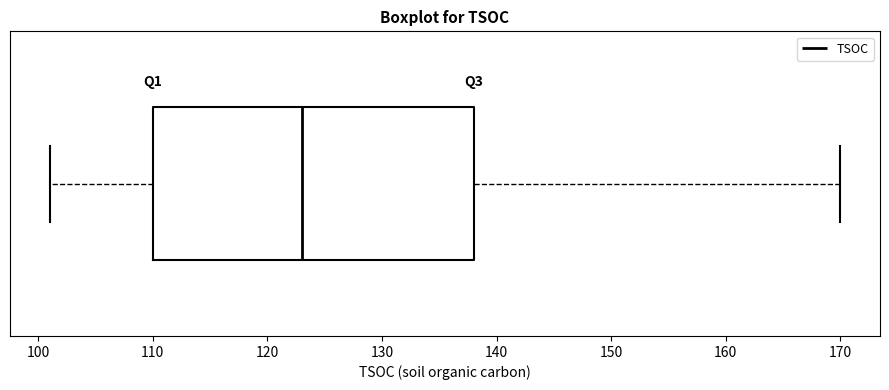

Transcribe this box plot: give where the median line is, the range the box spans, and where the two whiskers end, as read against the x-axis. The values are not printed on the chart, so give them approximately, as read against the axis.

median 123, box 110 to 138, whiskers 101 to 170